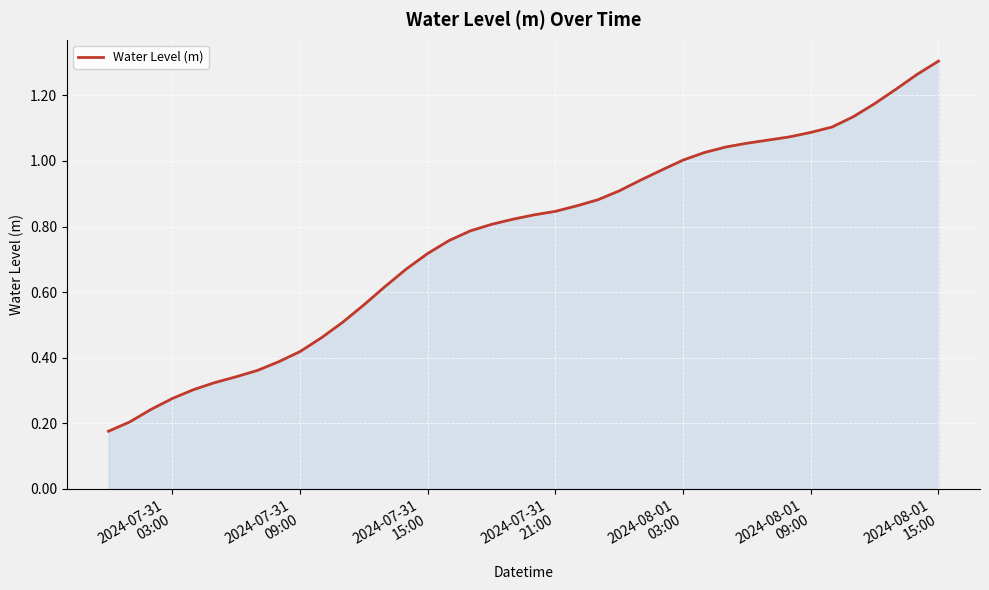

What is the average value?

0.8